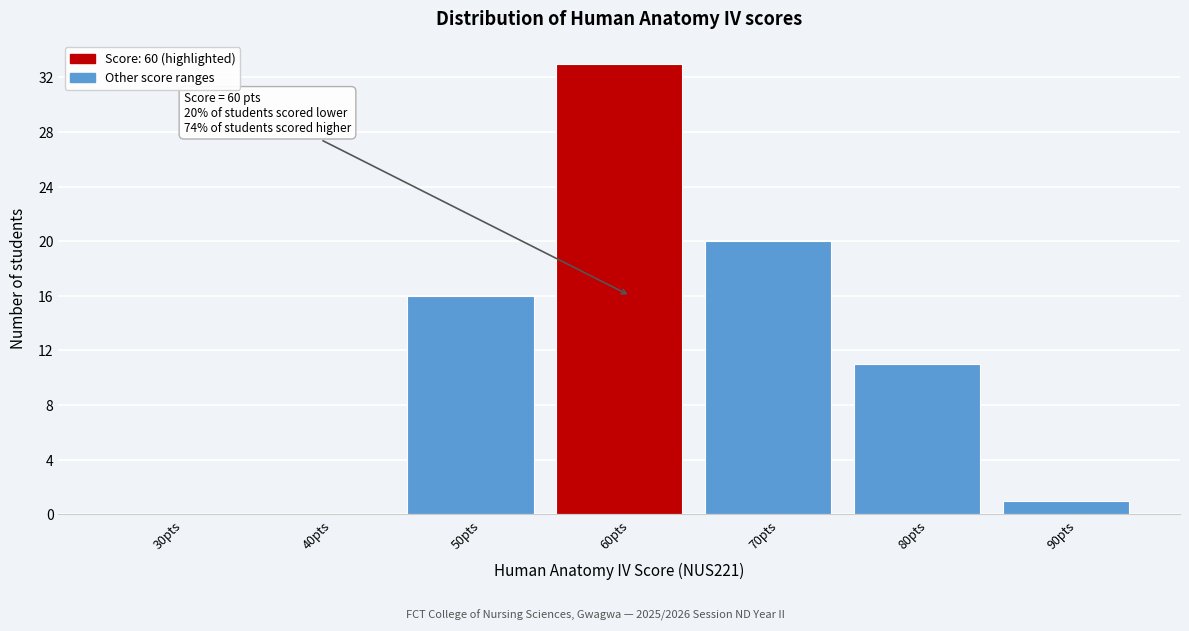

Reading left to right, what are all the values shown in this chart?

30pts=0	40pts=0	50pts=16	60pts=33	70pts=20	80pts=11	90pts=1